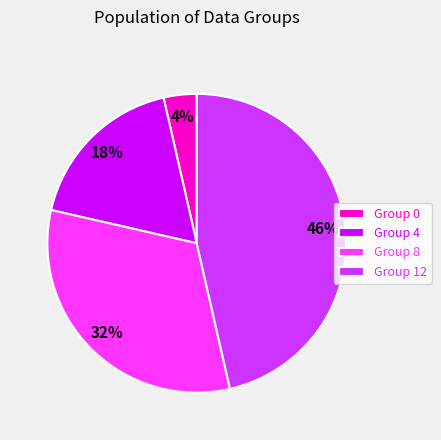

True or false: Group 4 accounts for 18% of the total.

True